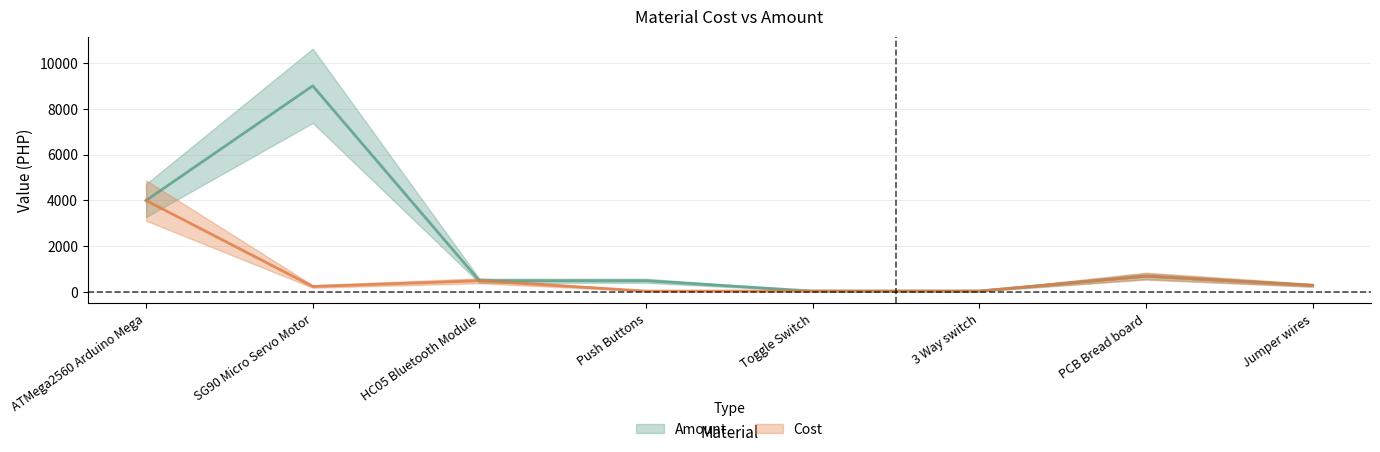

The value of Cost at HC05 Bluetooth Module is 217. True or false?

False